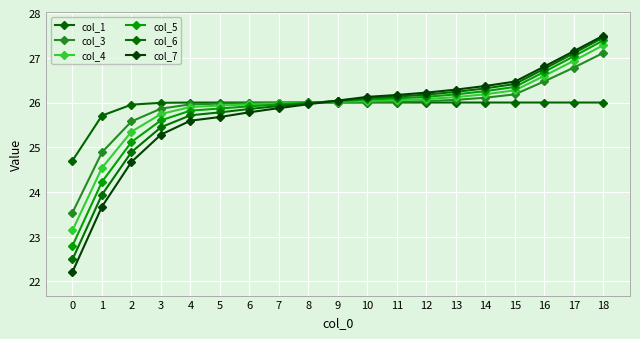

What is the total value across all series at 3?

153.9